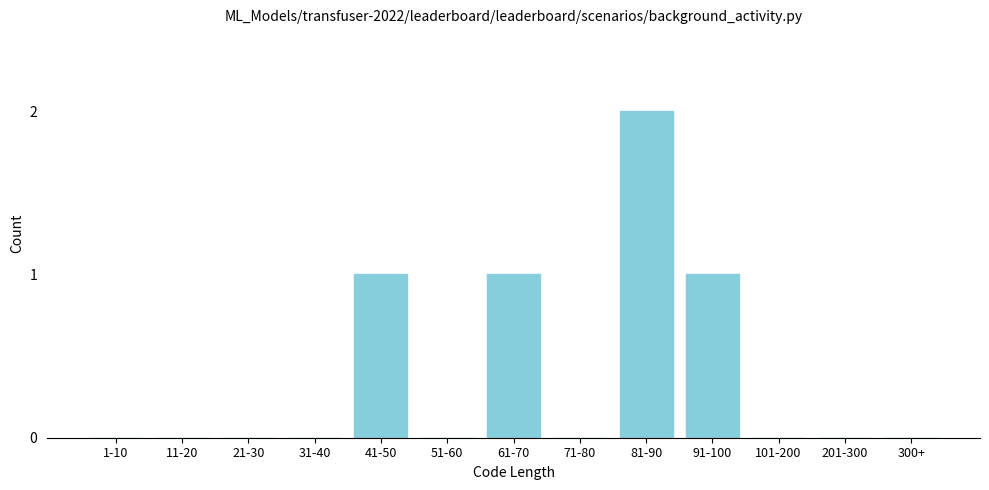

Reading right to left, list all the values displayed in this chart.

300+=0	201-300=0	101-200=0	91-100=1	81-90=2	71-80=0	61-70=1	51-60=0	41-50=1	31-40=0	21-30=0	11-20=0	1-10=0